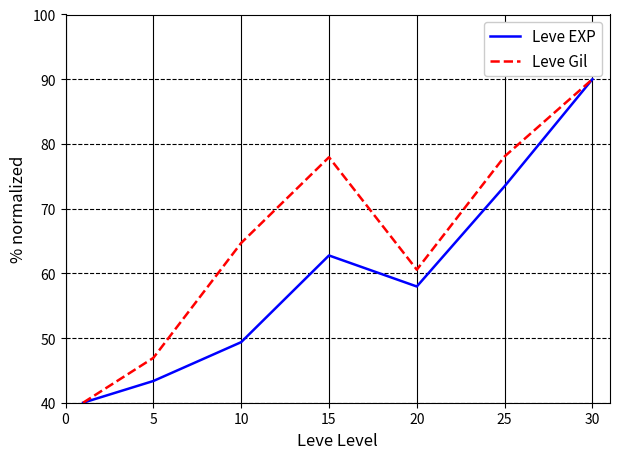

Which series has the largest total across all categories?

Leve Gil